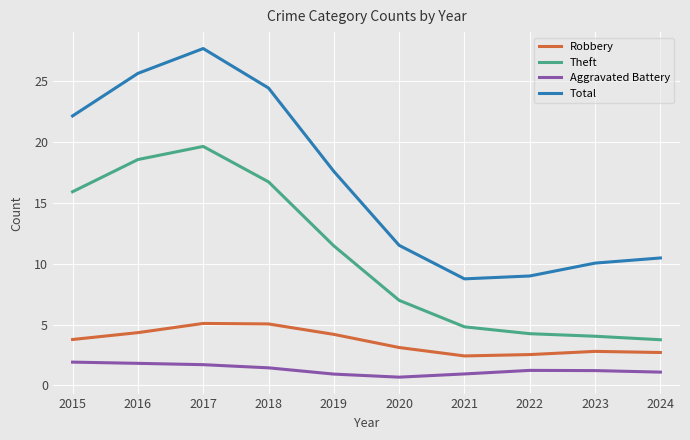

List the series in order of their peak value, highest first.

Total, Theft, Robbery, Aggravated Battery